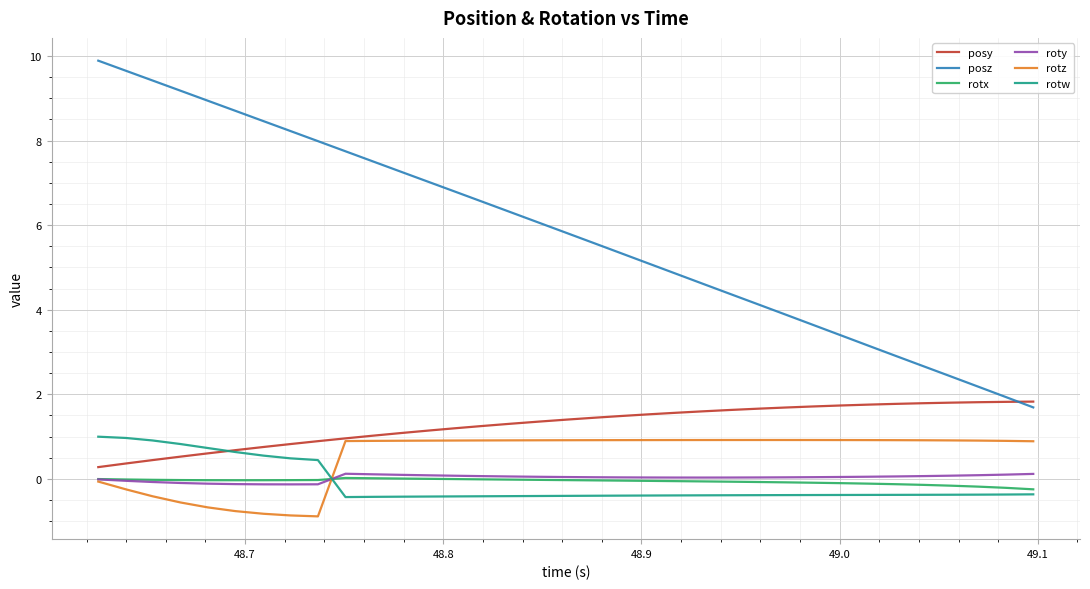

How many intersections are there between roty and rotw?

1